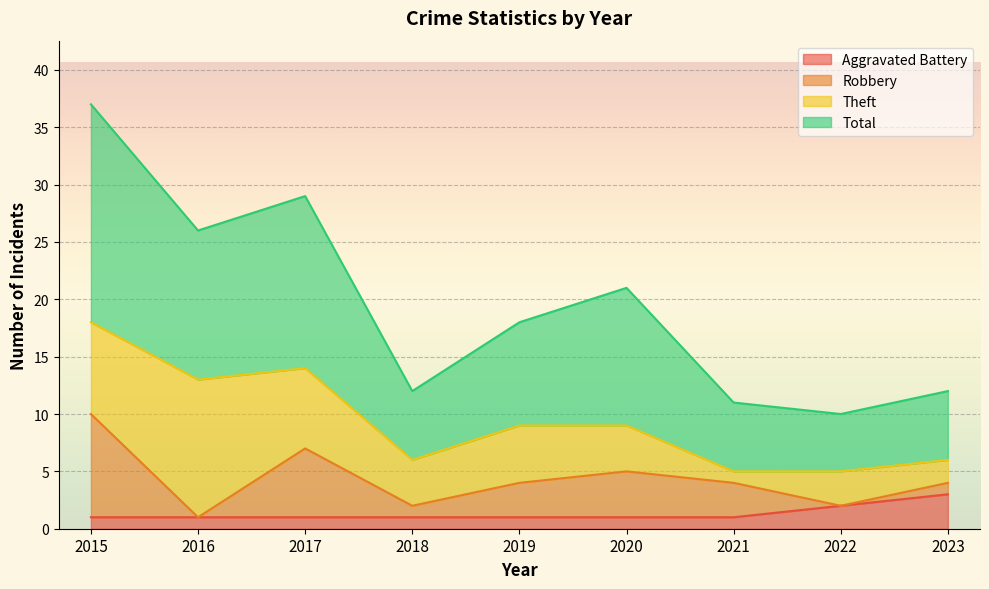

Is it true that Total equals 12 at 2023?

True